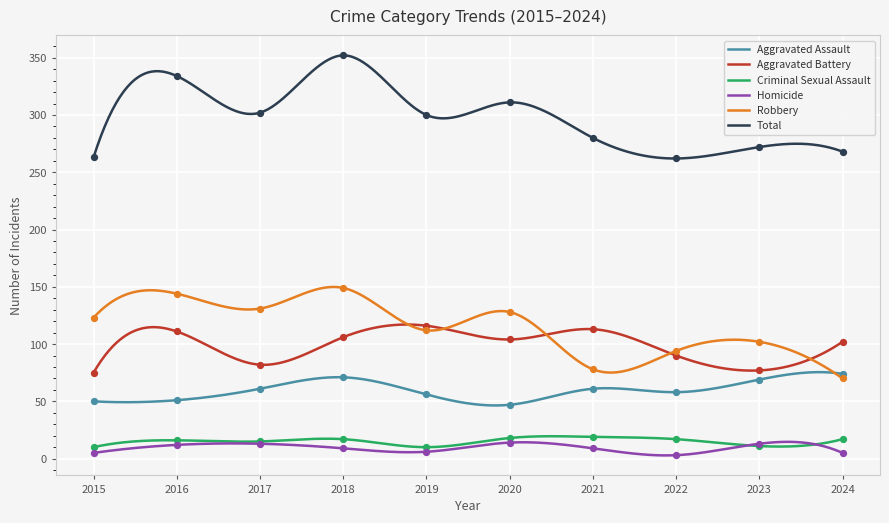

Is the value of Criminal Sexual Assault at 2018 greater than the value of Homicide at 2017?

Yes